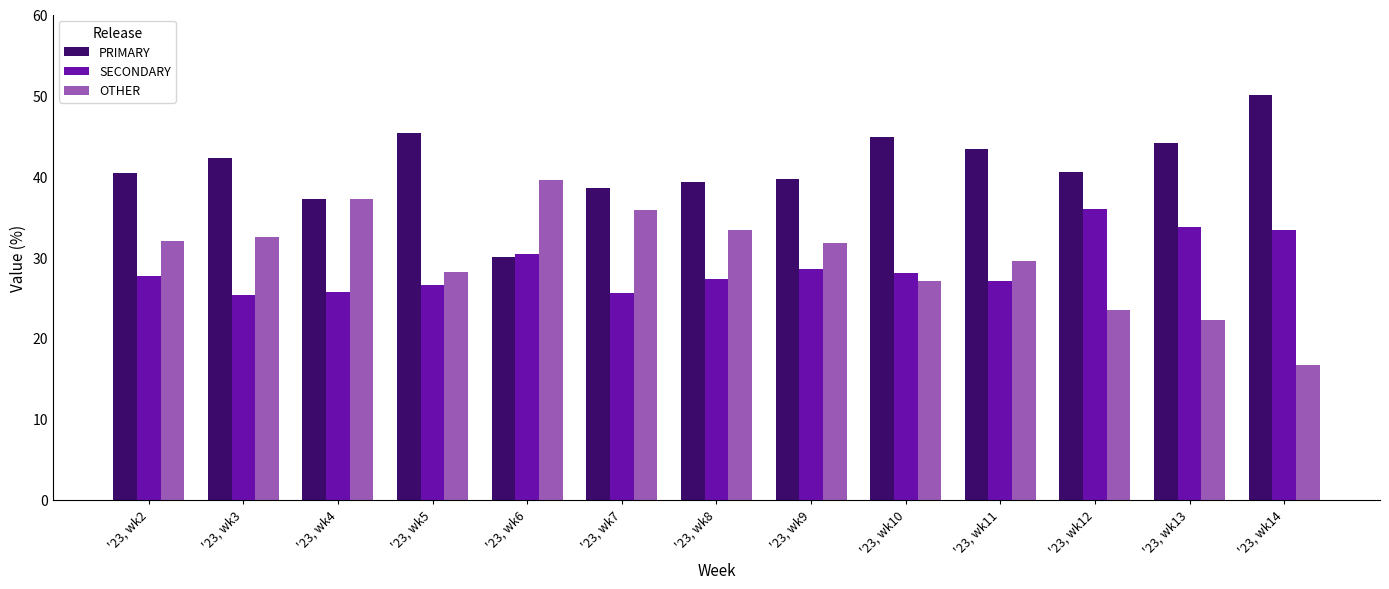

What are all the series names shown in the legend?

PRIMARY, SECONDARY, OTHER